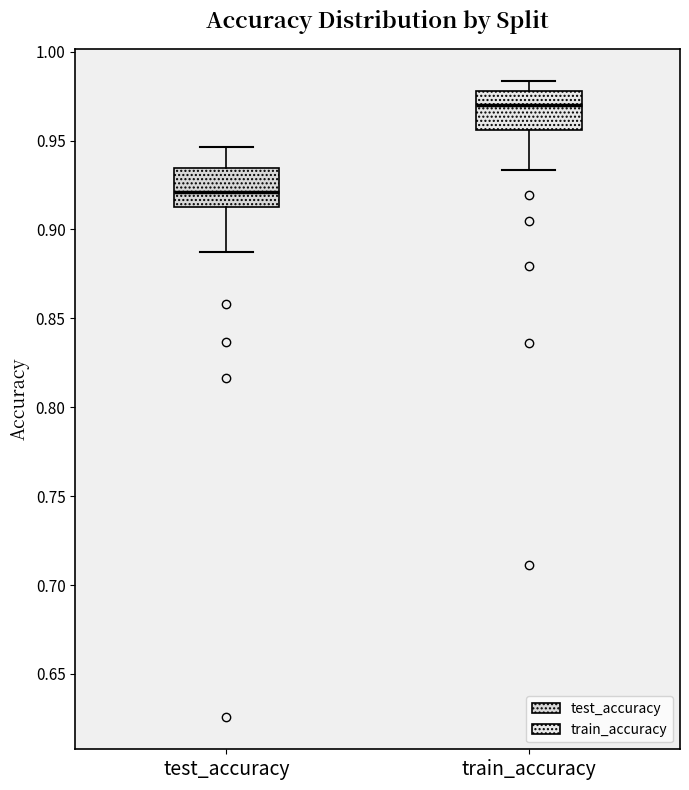

Reading left to right, read every box against the y-axis: the position of its median line, the range the box covers, and the ends of its whiskers. The values are not printed on the chart, so give them approximately, as read against the axis.

test_accuracy: median 0.920, box 0.915 to 0.935, whiskers 0.885 to 0.945
train_accuracy: median 0.970, box 0.955 to 0.980, whiskers 0.935 to 0.985